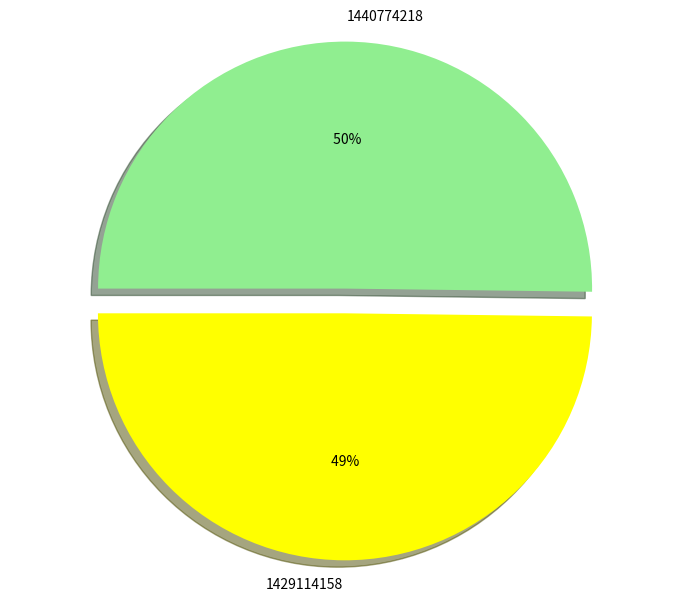

Count the number of slices in the pie.

2